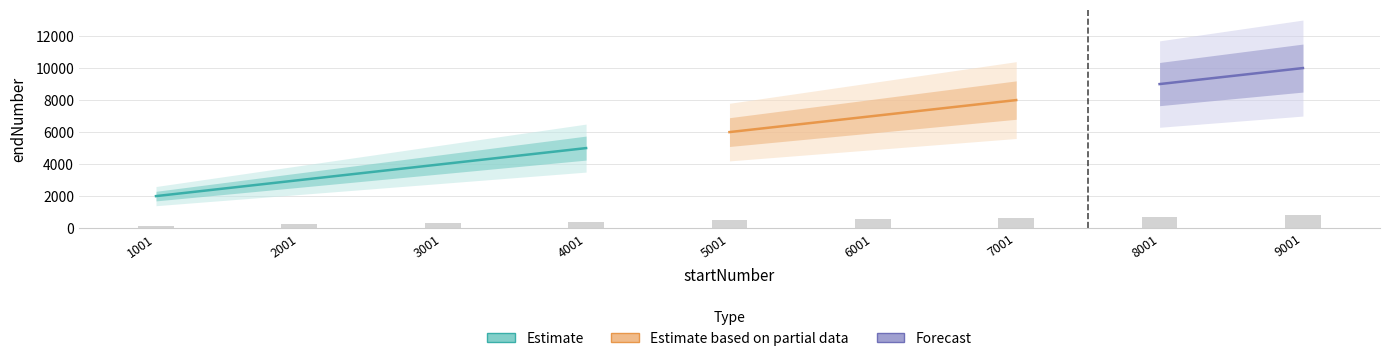

Approximately how many times larger is the value at 8001 compared to 3001?

2.3